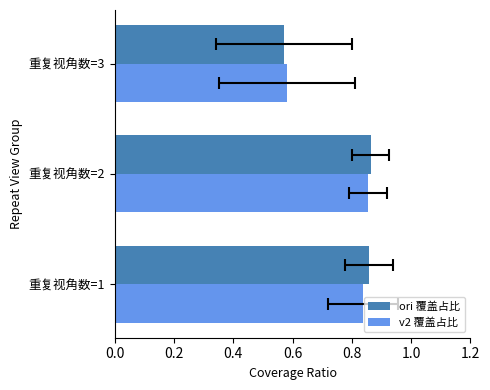

What is the average value of the v2 覆盖占比 series?

0.8